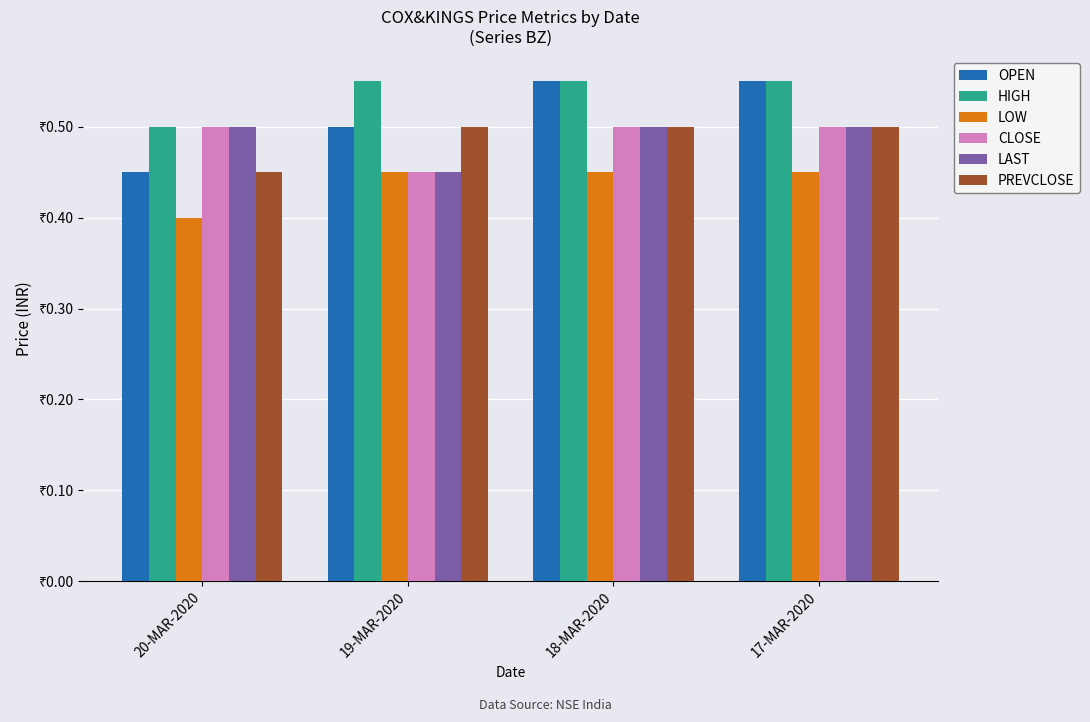

Is it true that LOW equals 0.4 at 20-MAR-2020?

True